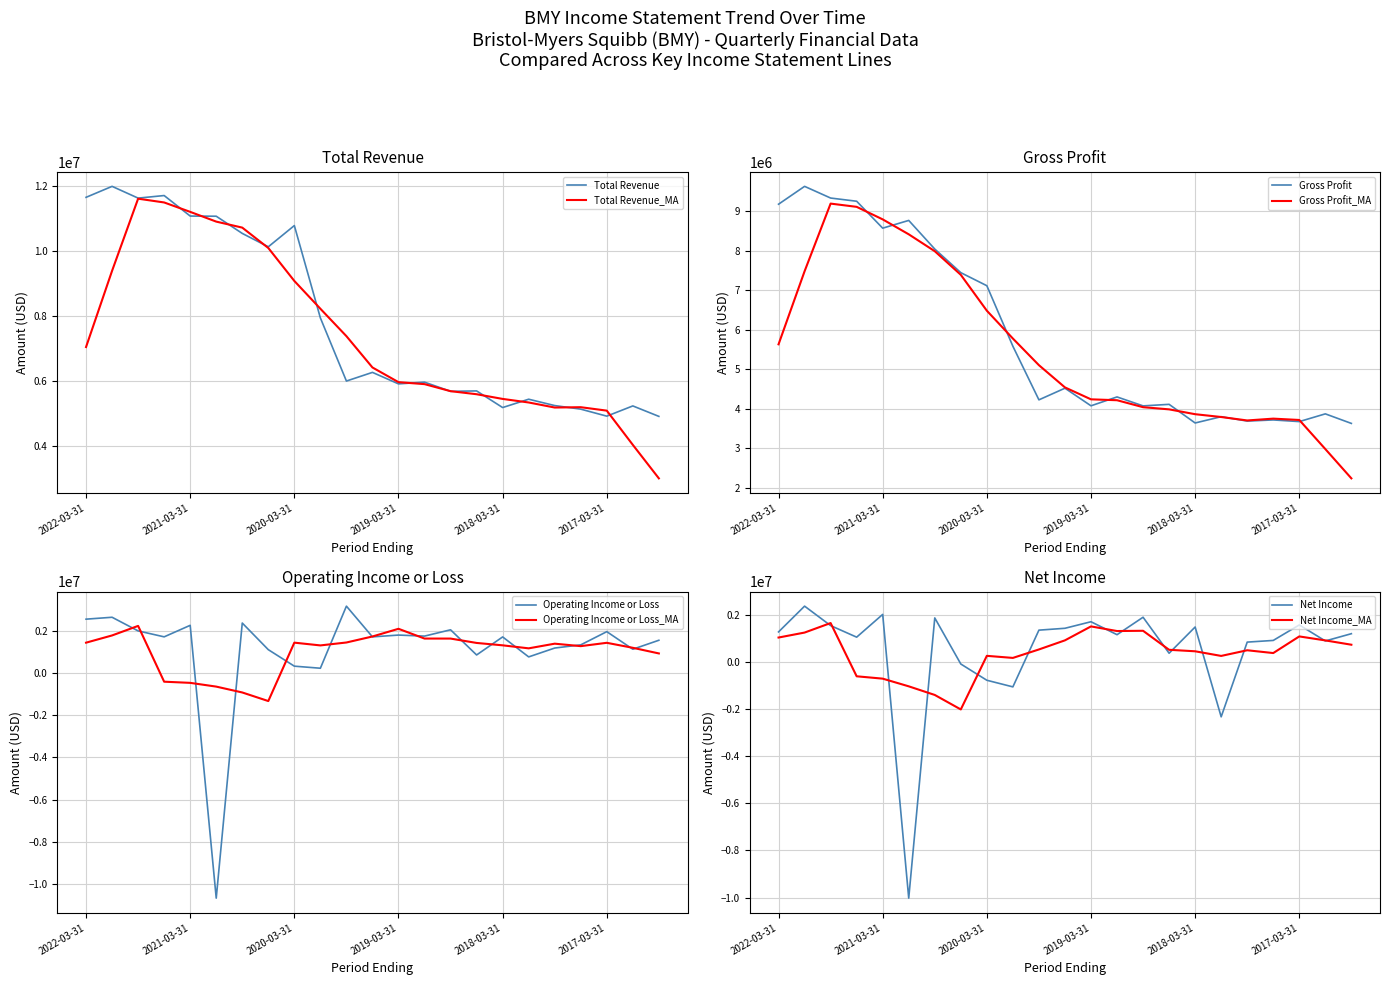

Where does the Operating Income or Loss series first go above 1714000?

2022-03-31